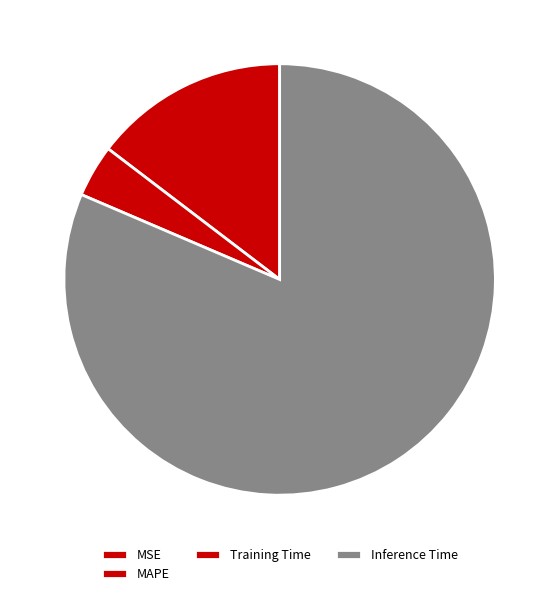

True or false: Training Time accounts for 1% of the total.

False